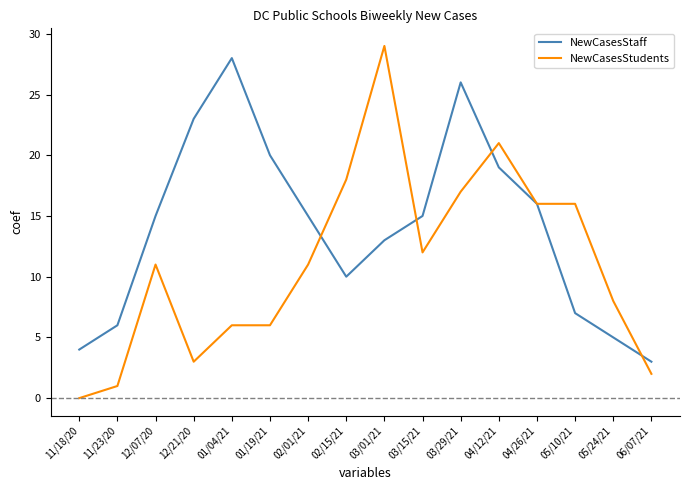

Is it true that NewCasesStudents equals 29 at 03/01/21?

True